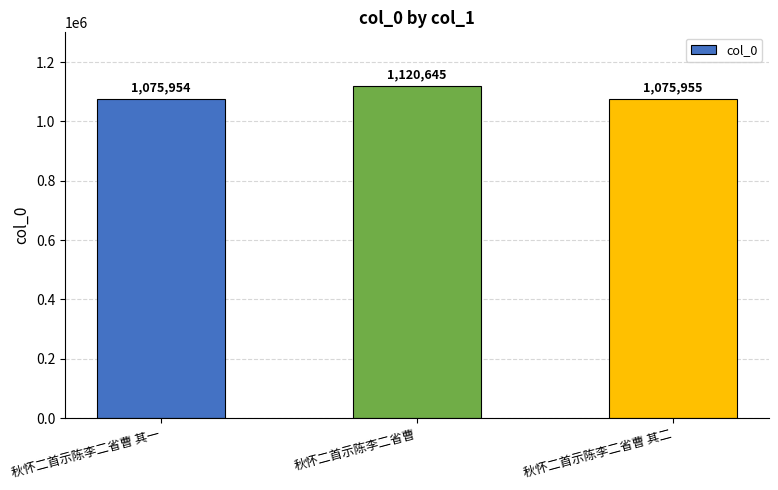

What is the approximate value at 秋怀二首示陈李二省曹 其一, to the nearest 10?

1075950